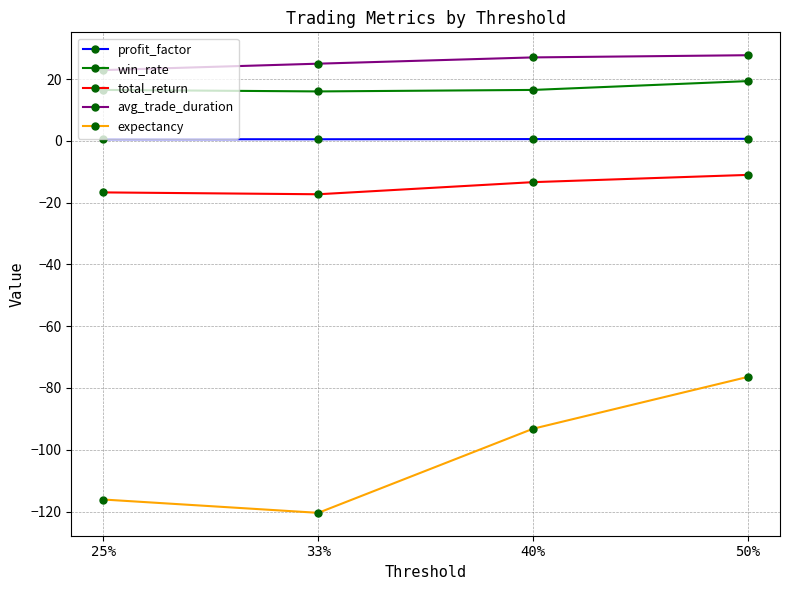

Is the value of total_return at 50% greater than the value of win_rate at 33%?

No